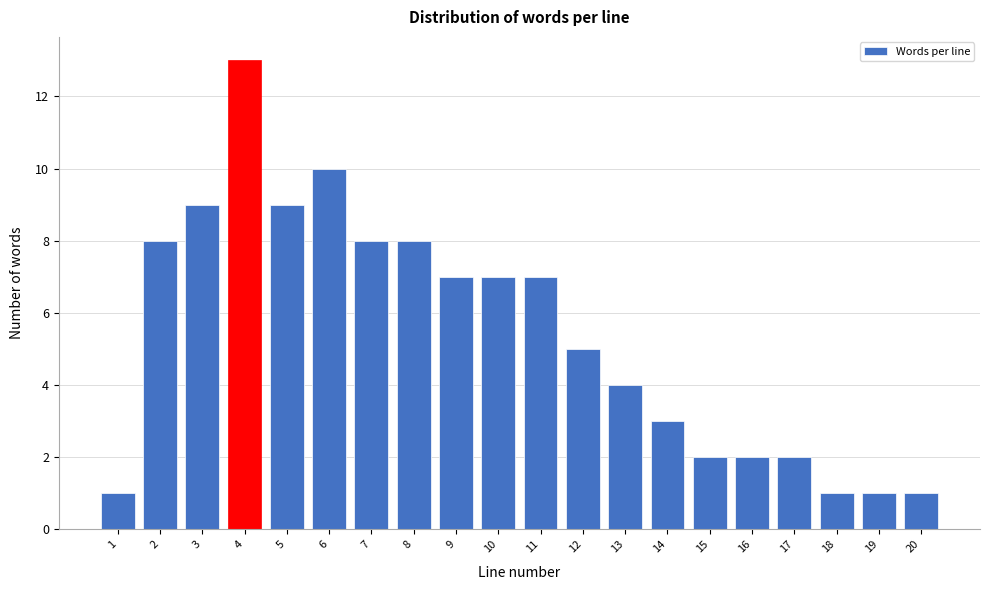

Reading right to left, extract all data points from this chart.

1	1	1	2	2	2	3	4	5	7	7	7	8	8	10	9	13	9	8	1